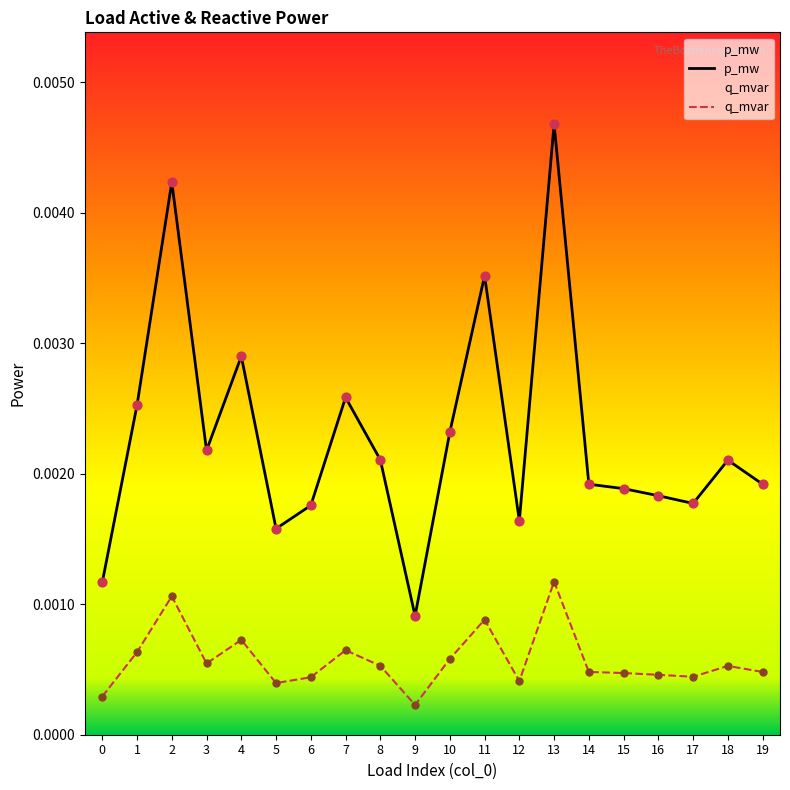

Which series has the largest total across all categories?

p_mw